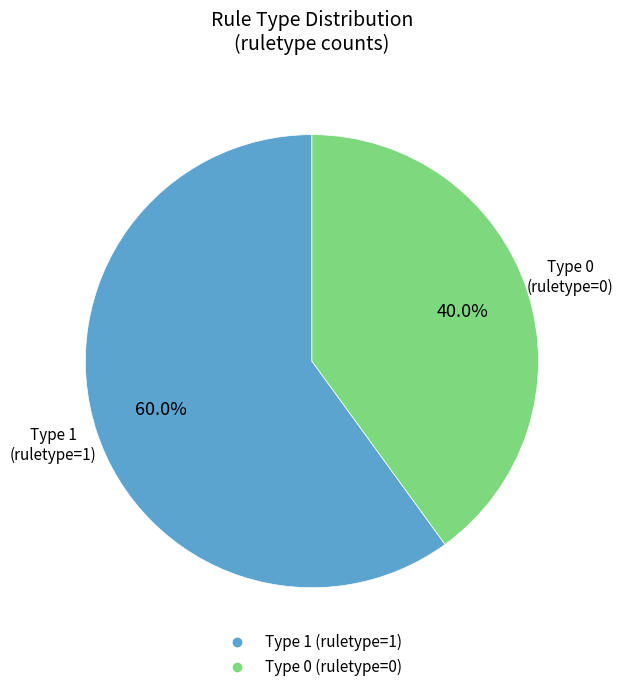

Is there any slice that represents more than half of the pie?

Yes